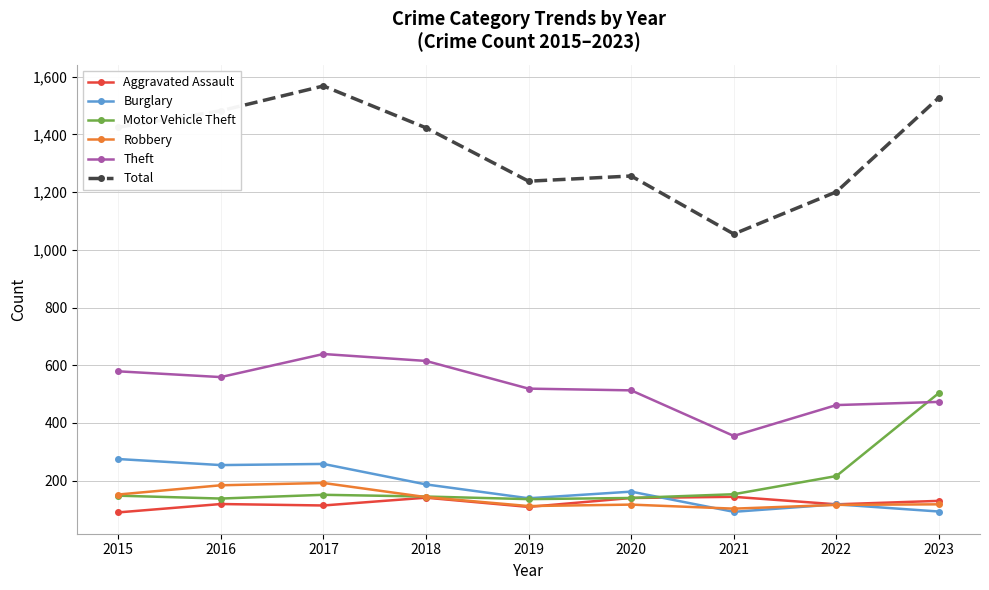

True or false: Aggravated Assault and Theft intersect in this chart.

False